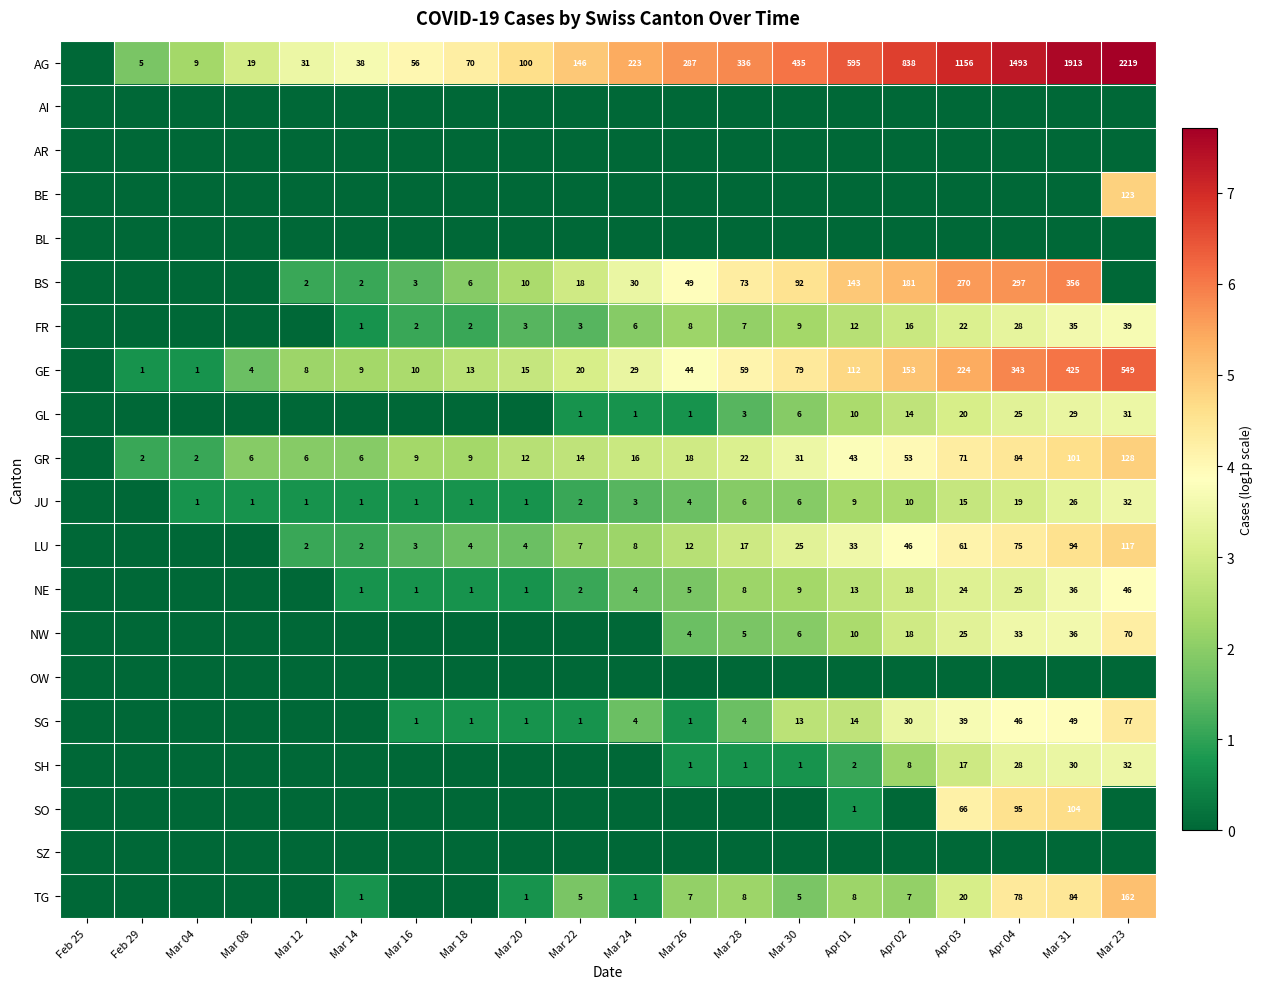

Is the value of JU at Apr 04 greater than the value of LU at Mar 16?

Yes